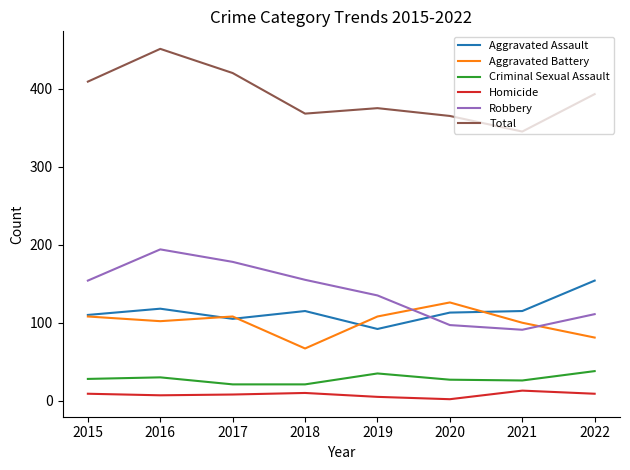

What is the maximum value for Total?

451